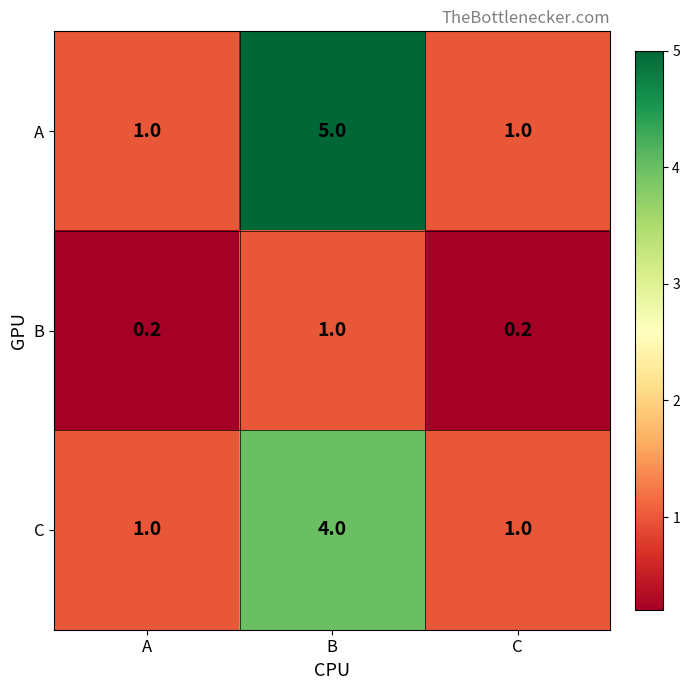

Which series has the widest spread of values?

A